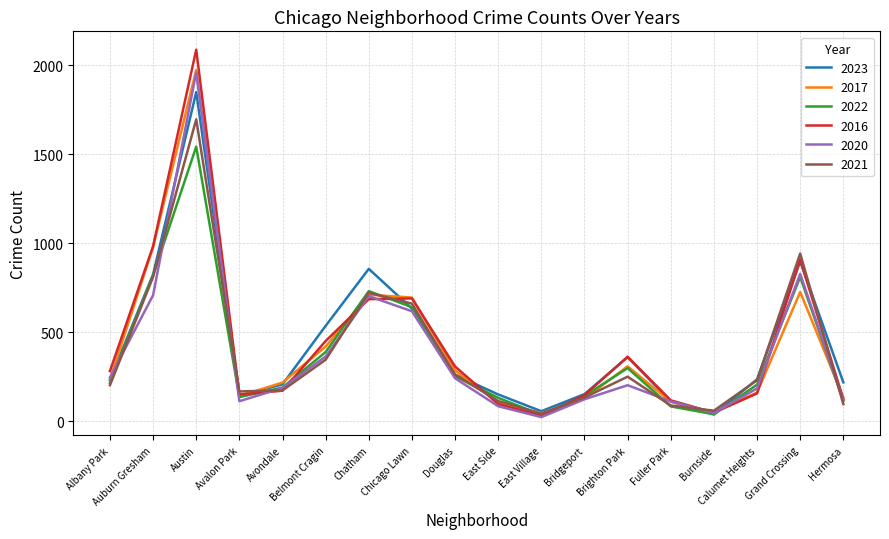

What is the sum of the 2022 values at East Village and Albany Park?

253